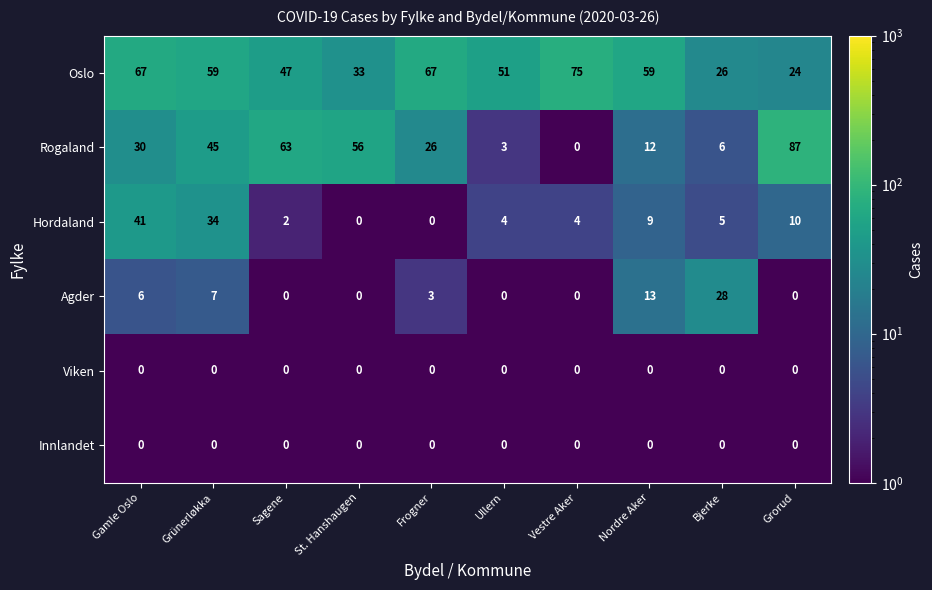

What is the total value across all series at Grorud?

121